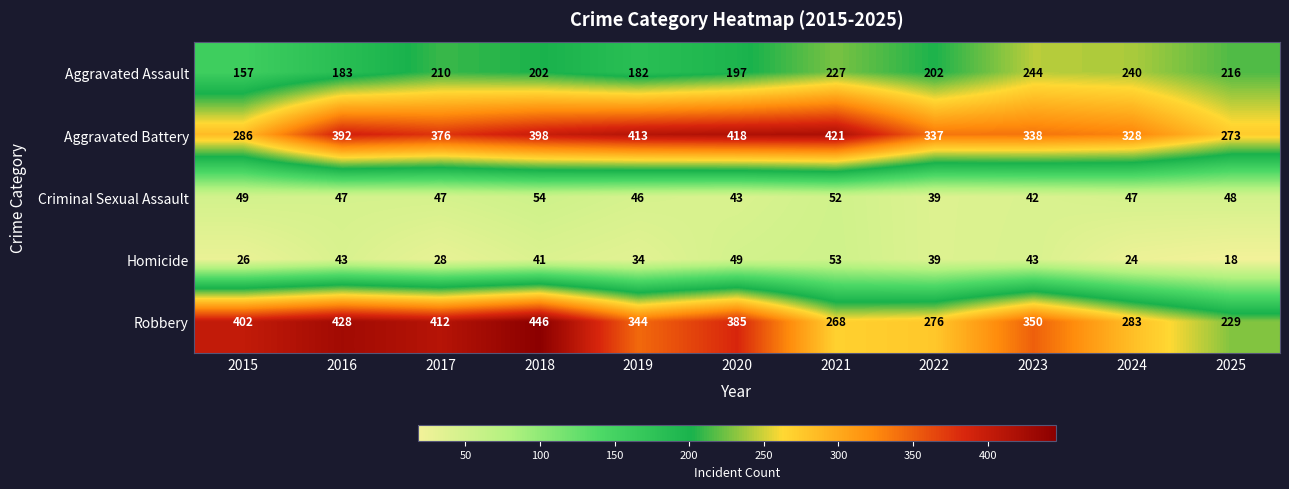

The Robbery series shows 276 at 2022. True or false?

True